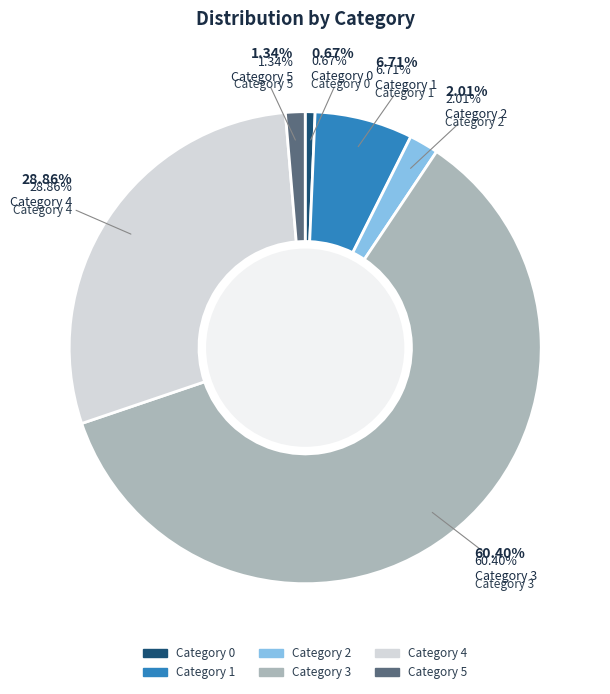

What percentage is the 0 slice, to the nearest percent?

1%